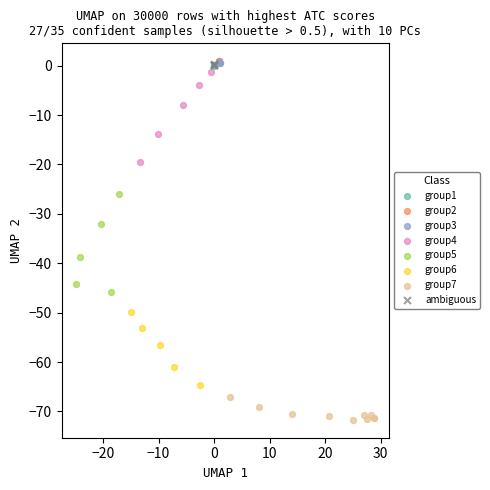

What are all the series names shown in the legend?

group1, group2, group3, group4, group5, group6, group7, ambiguous